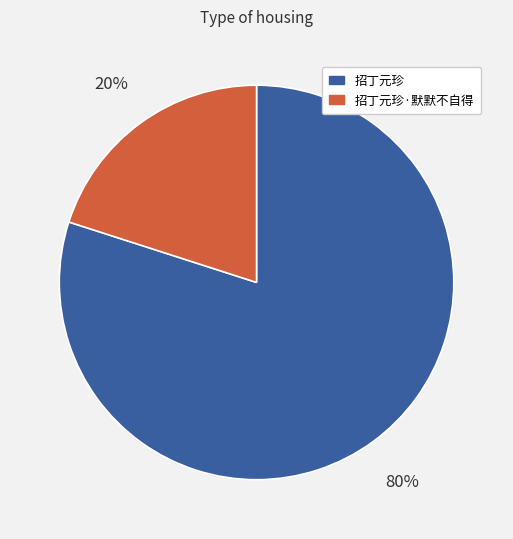

How many segments does this pie chart have?

2